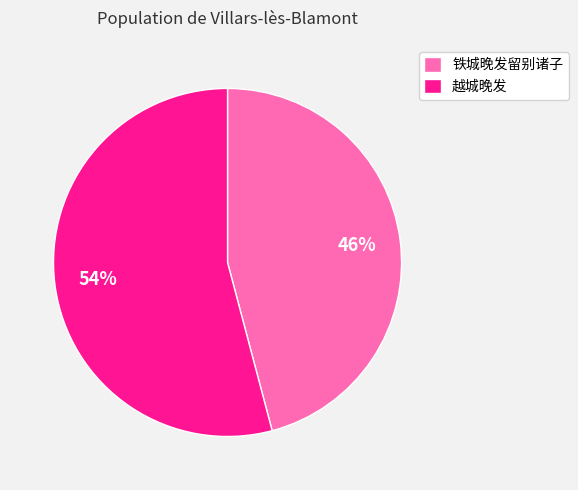

Rank the categories by value from lowest to highest.

铁城晚发留别诸子, 越城晚发